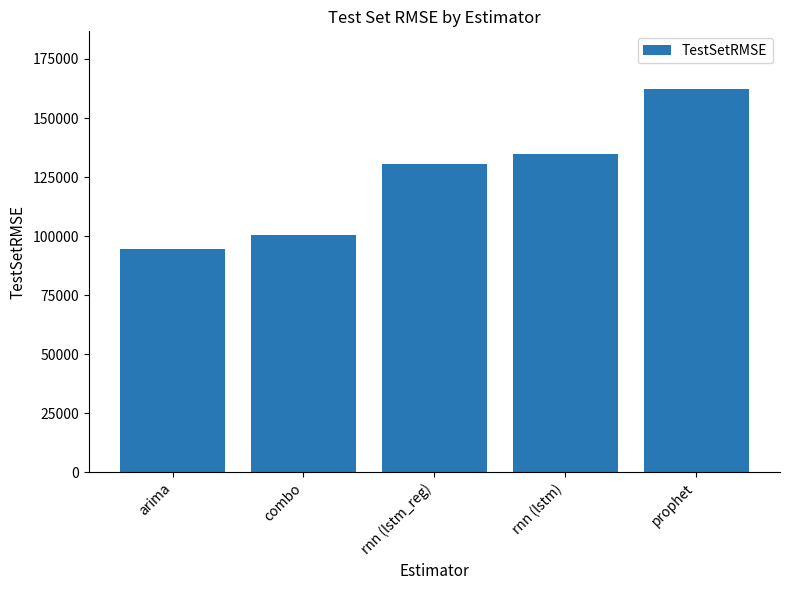

Reading left to right, extract all data points from this chart.

arima=94658.2	combo=100340.4	rnn (lstm_reg)=130386.9	rnn (lstm)=134854.2	prophet=162356.8